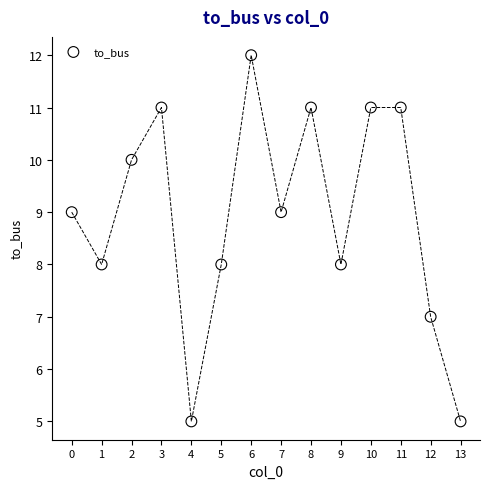

What is the range of Y values (max minus min)?

7